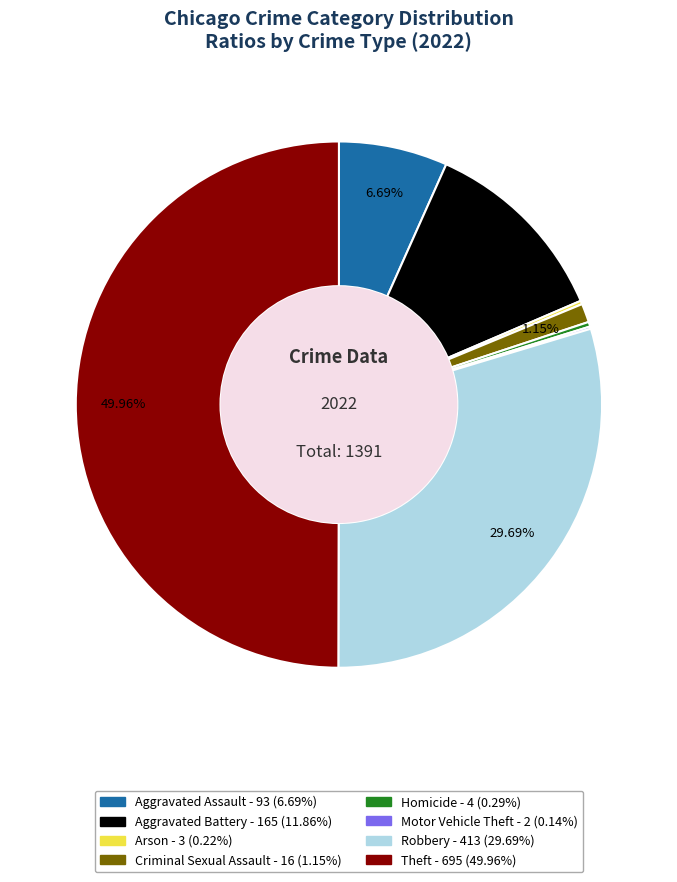

How much of the chart is everything except Theft?

50.0%